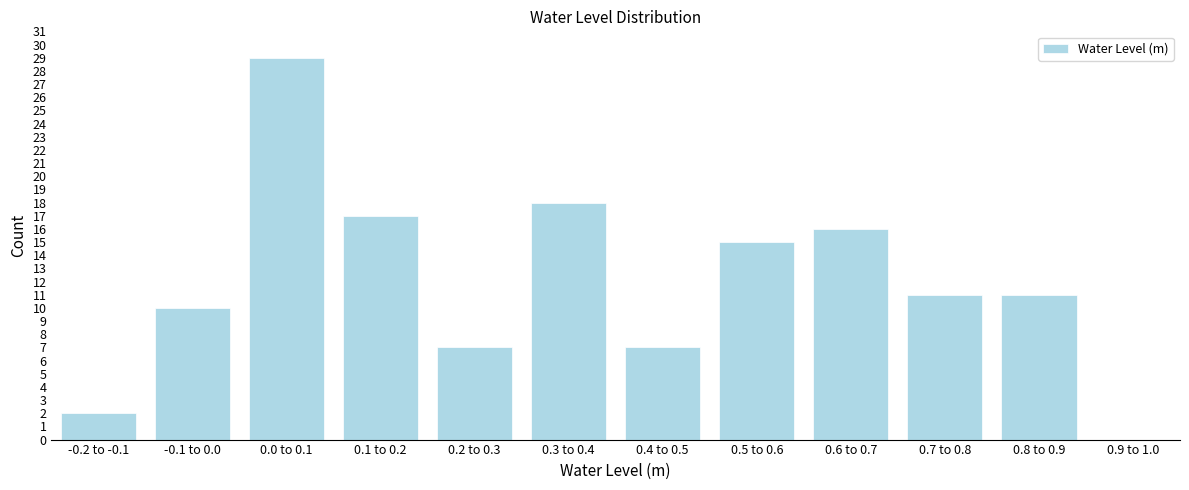

Reading left to right, what are all the values shown in this chart?

-0.2 to -0.1=2	-0.1 to 0.0=10	0.0 to 0.1=29	0.1 to 0.2=17	0.2 to 0.3=7	0.3 to 0.4=18	0.4 to 0.5=7	0.5 to 0.6=15	0.6 to 0.7=16	0.7 to 0.8=11	0.8 to 0.9=11	0.9 to 1.0=0